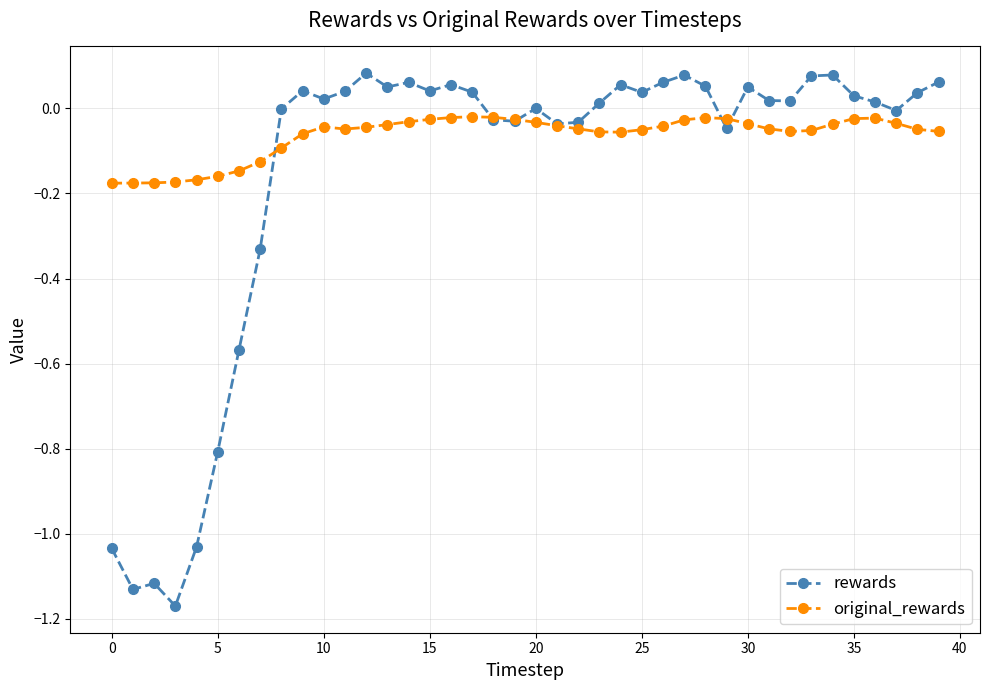

True or false: original_rewards and rewards cross at least once.

True